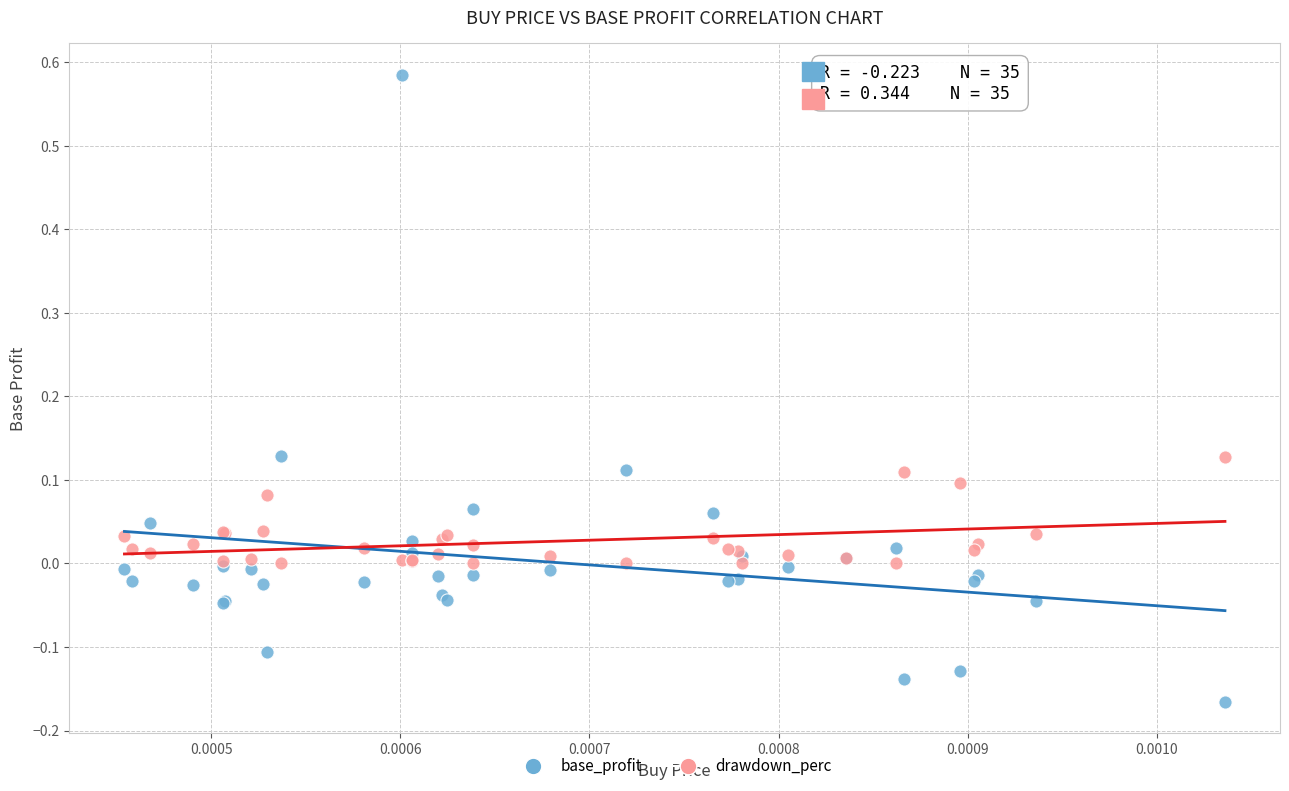

Which series reaches the minimum Y coordinate?

base_profit